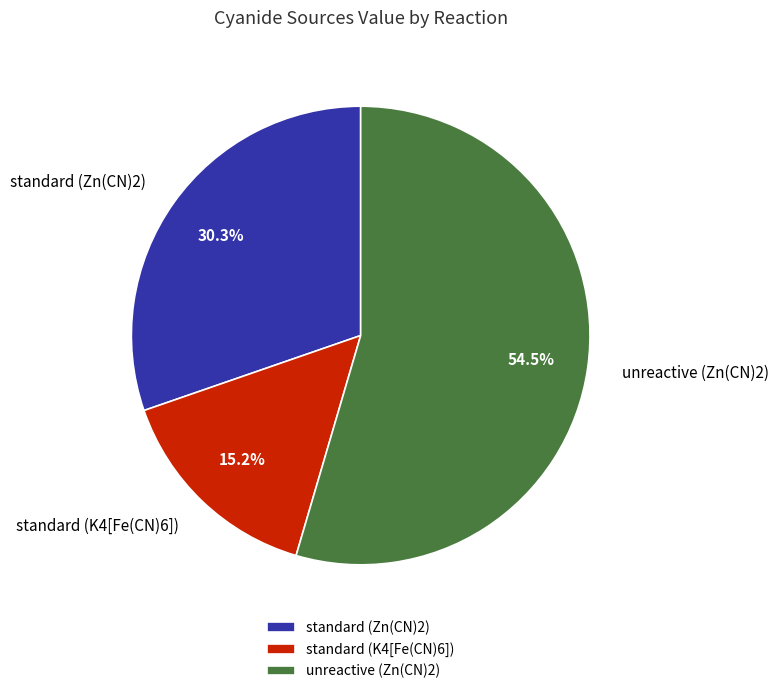

Rank the categories by value from lowest to highest.

standard (K4[Fe(CN)6]), standard (Zn(CN)2), unreactive (Zn(CN)2)